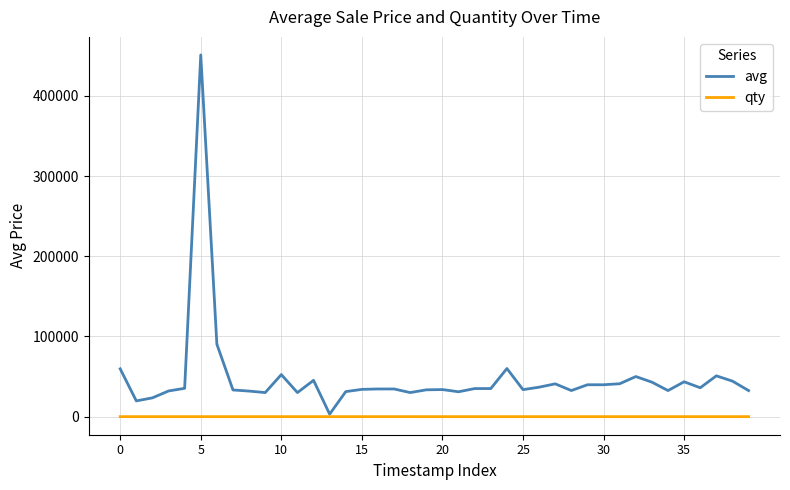

Which series has the largest total across all categories?

avg